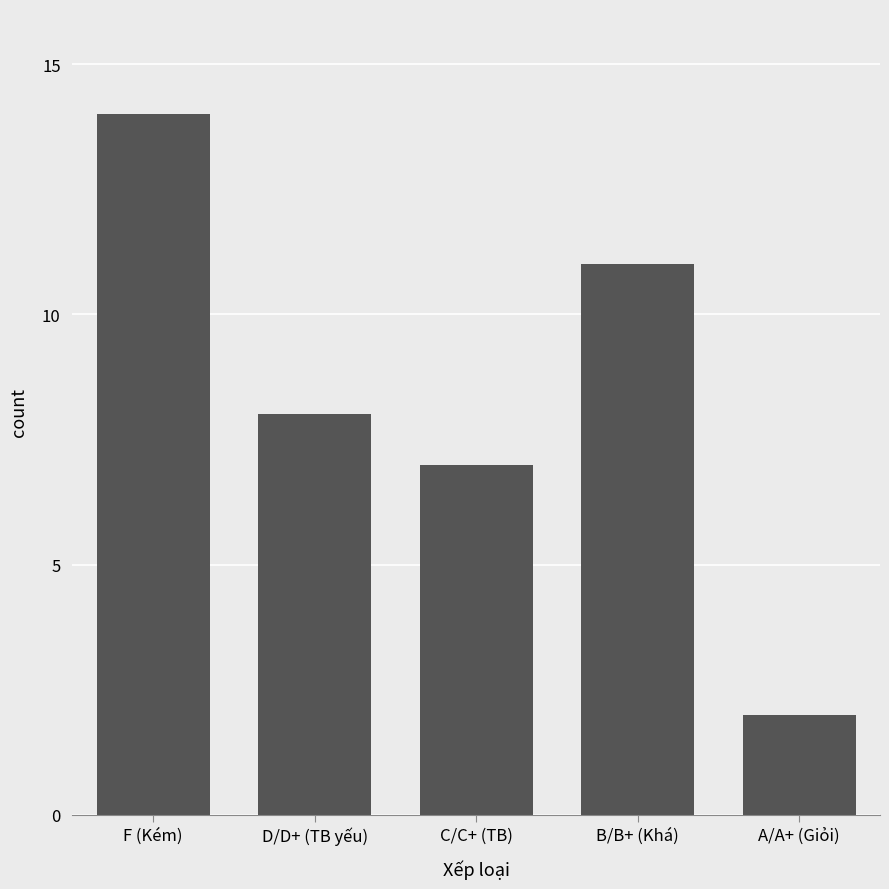

Reading left to right, what are all the values shown in this chart?

F (Kém)=14	D/D+ (TB yếu)=8	C/C+ (TB)=7	B/B+ (Khá)=11	A/A+ (Giỏi)=2